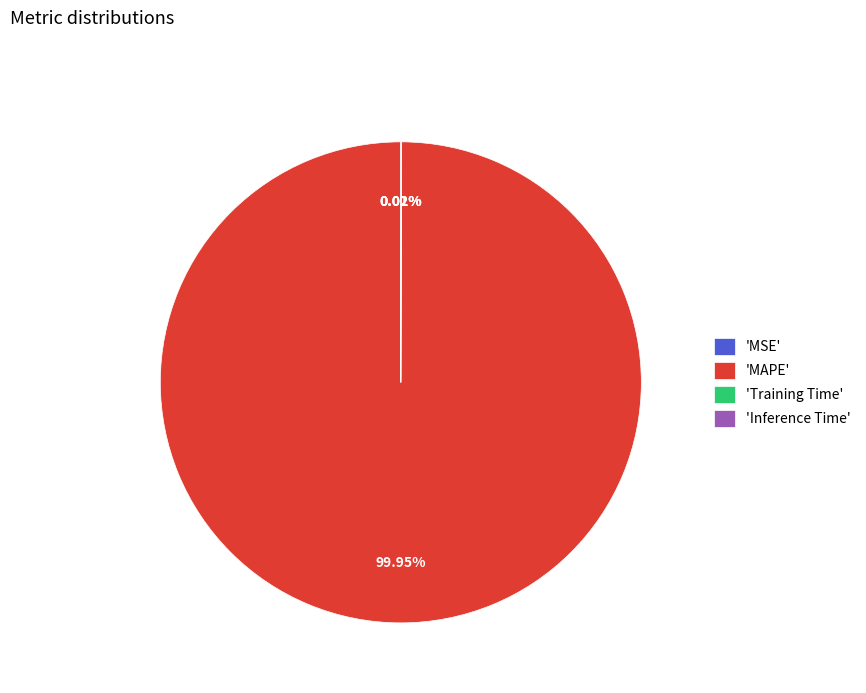

Which category has the biggest portion of the pie?

'MAPE'